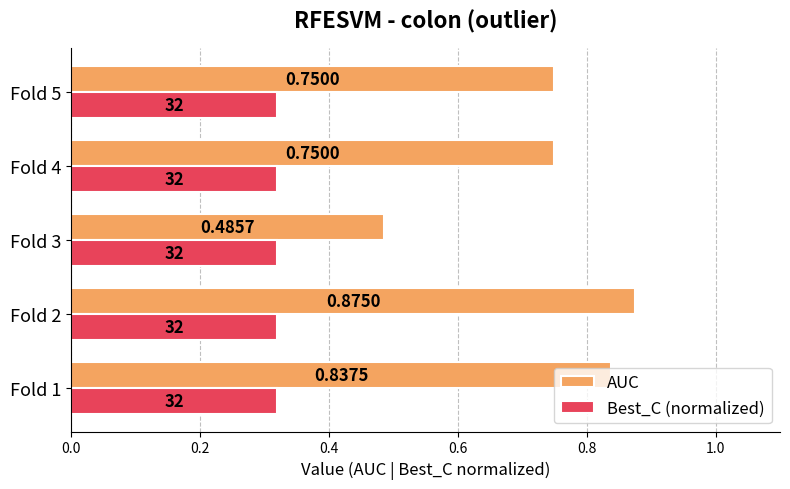

Between Fold 2 and Fold 4, which series saw the biggest shift?

AUC